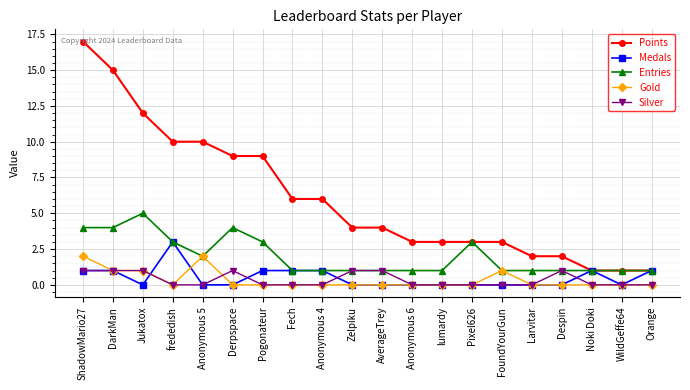

What value does the Entries series have at Zelpiku?

1